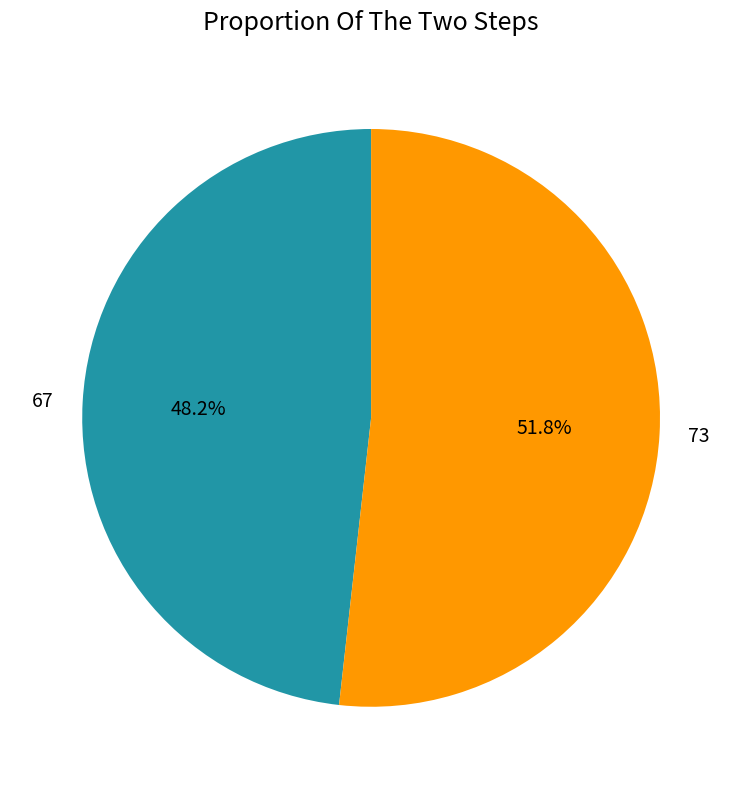

To the nearest percent, what is the combined percentage of 67 and 73?

100%